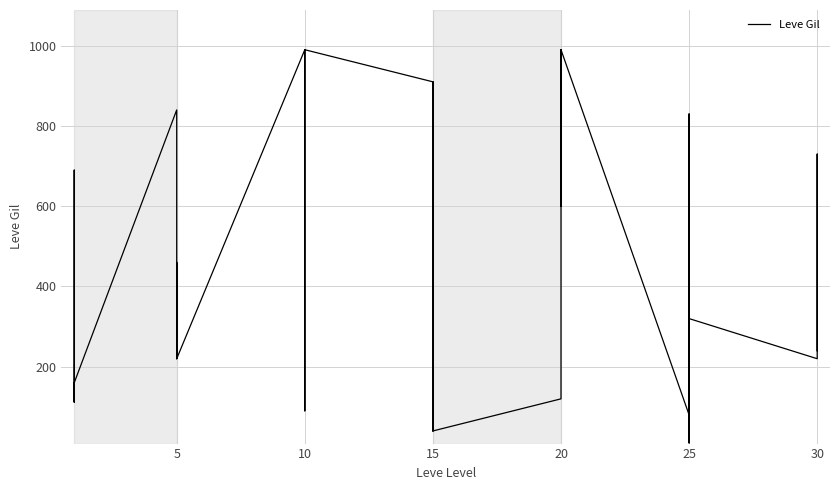

How many points are lower than both their immediate neighbors (excluding endpoints)?

10